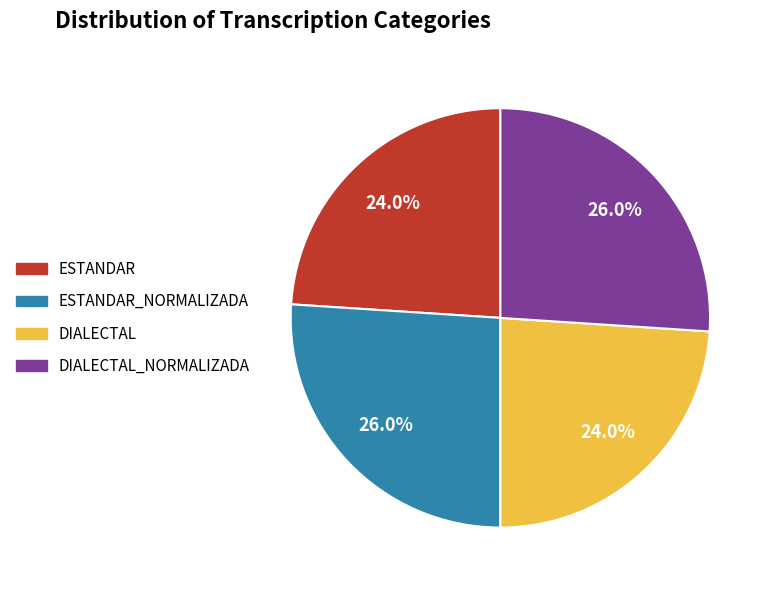

Is there any slice that represents more than half of the pie?

No